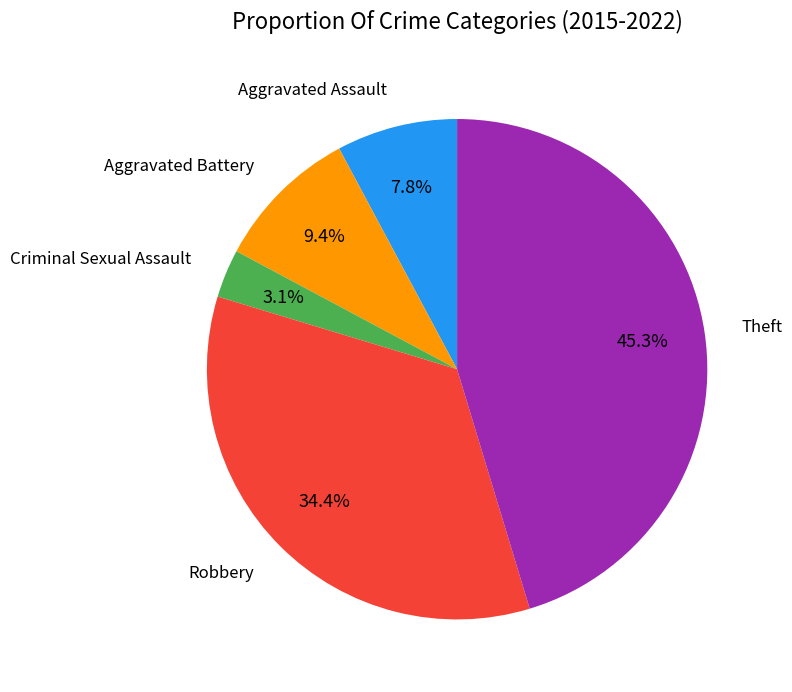

Is there a majority slice in this chart?

No